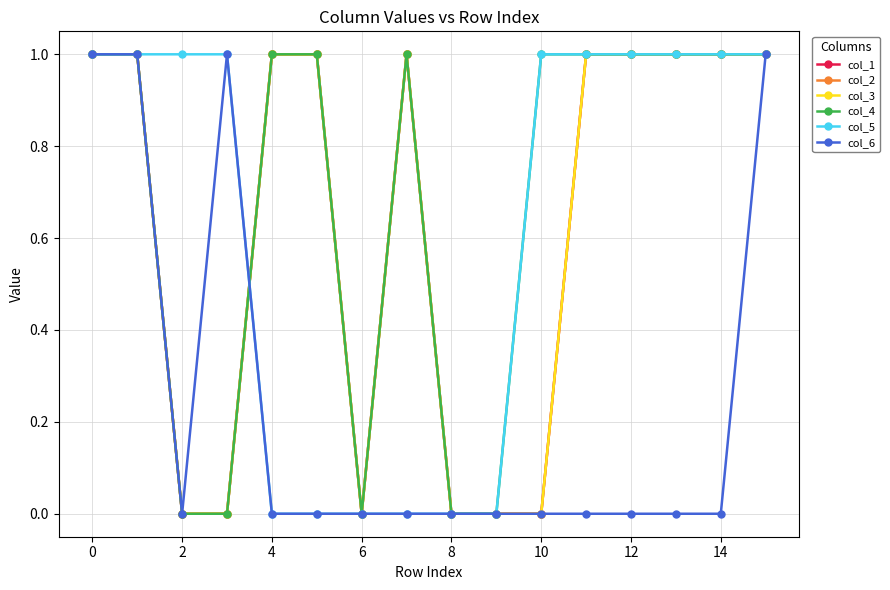

What is the difference between the maximum and minimum values in the col_2 series?

1